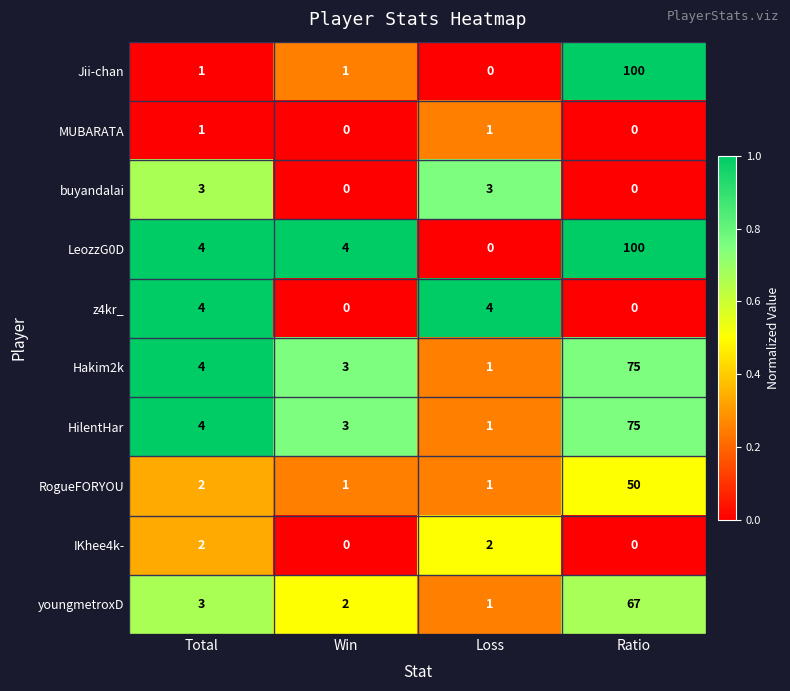

What is the average value of the Hakim2k series?

21